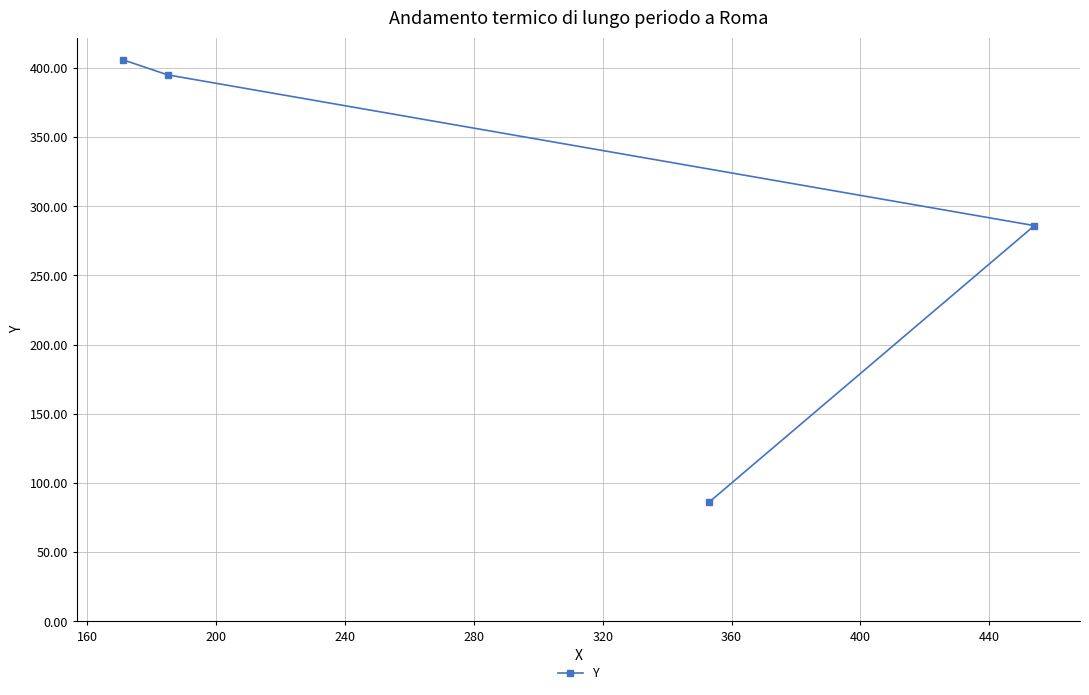

What is the difference between the maximum and minimum values?

320